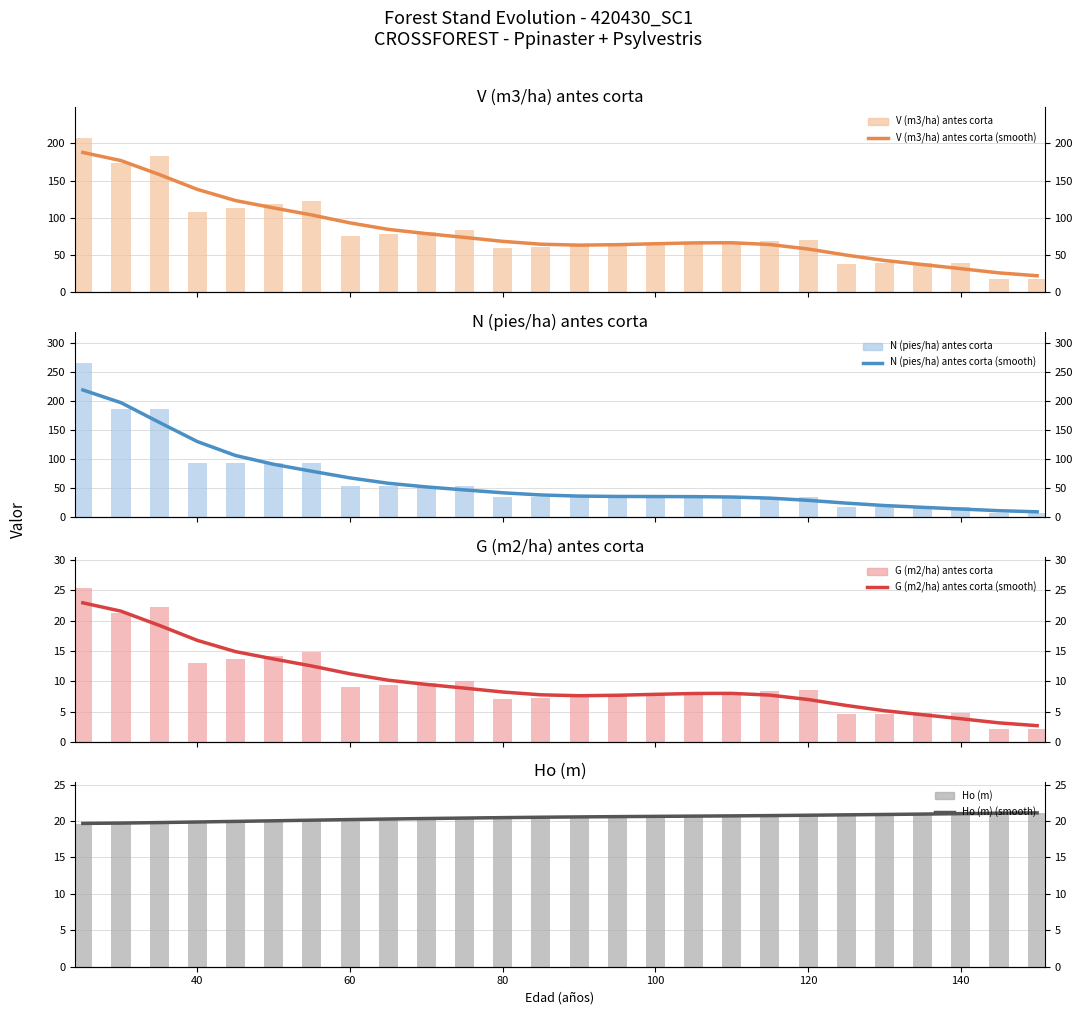

What is the sum of the V (m3/ha) antes corta values at 90 and 130?

101.1